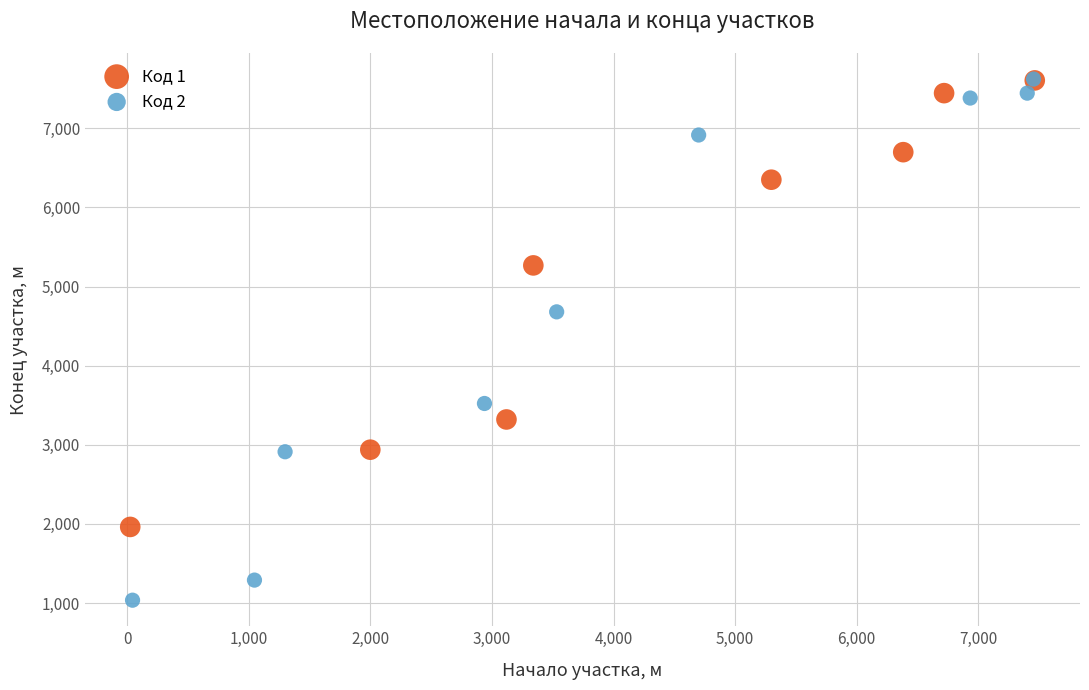

Which series has the largest Y range (max minus min)?

Код 2